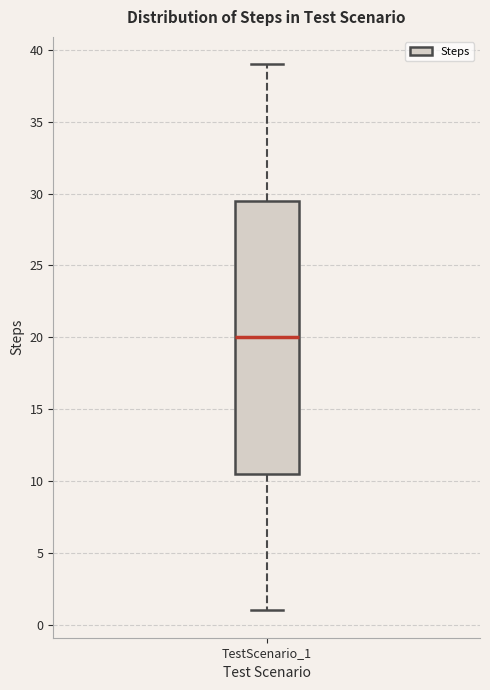

Read this box plot against the y-axis: the position of the median line, the range covered by the box, and the ends of both whiskers. The values are not printed on the chart, so give them approximately, as read against the axis.

median 20.0, box 10.5 to 29.5, whiskers 1.0 to 39.0